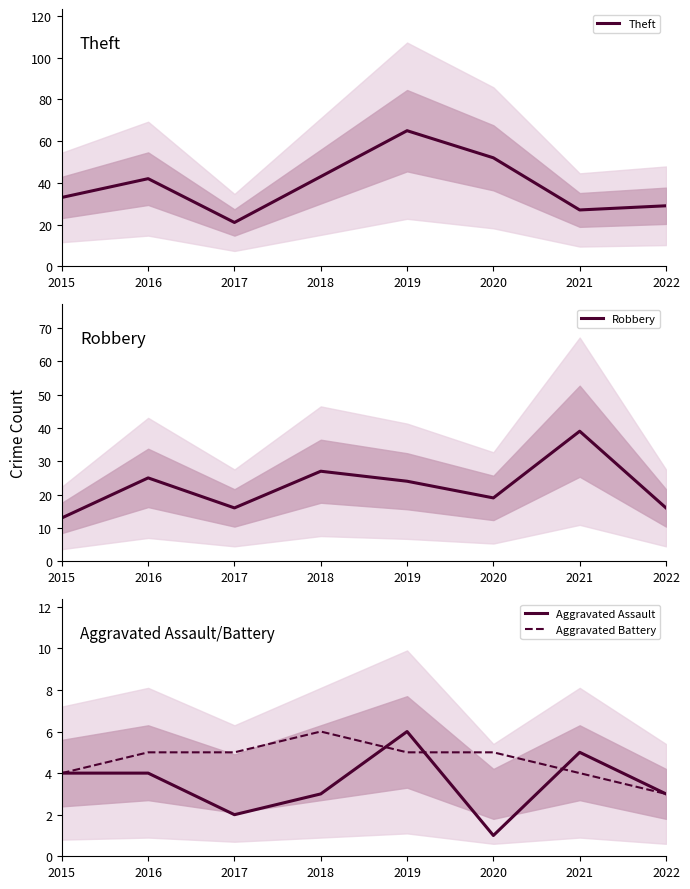

True or false: Theft and Aggravated Battery cross at least once.

False